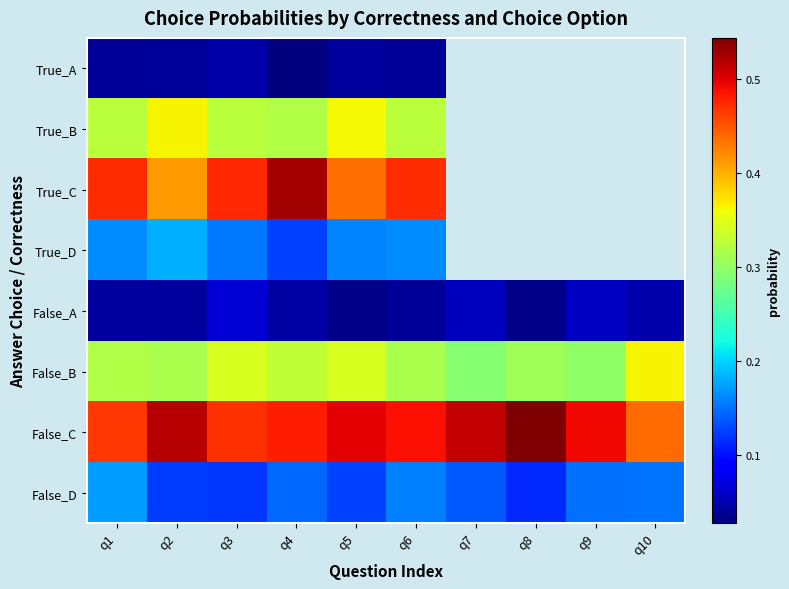

At which label is True_B closest to 0?

q4